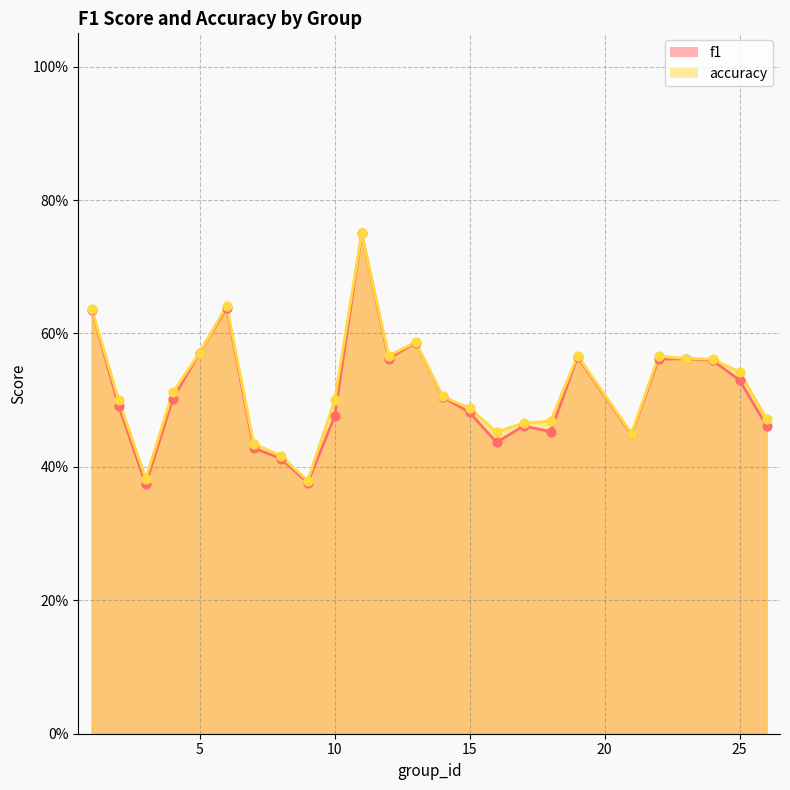

At which category is the sum across all series the highest?

11